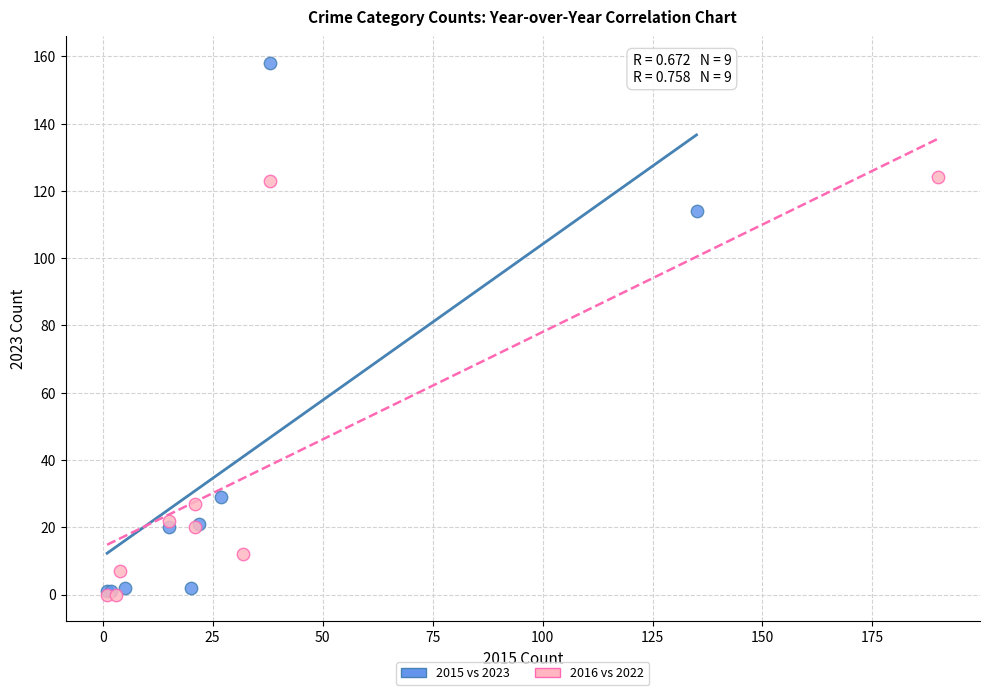

Which series reaches the maximum Y coordinate?

2015 vs 2023